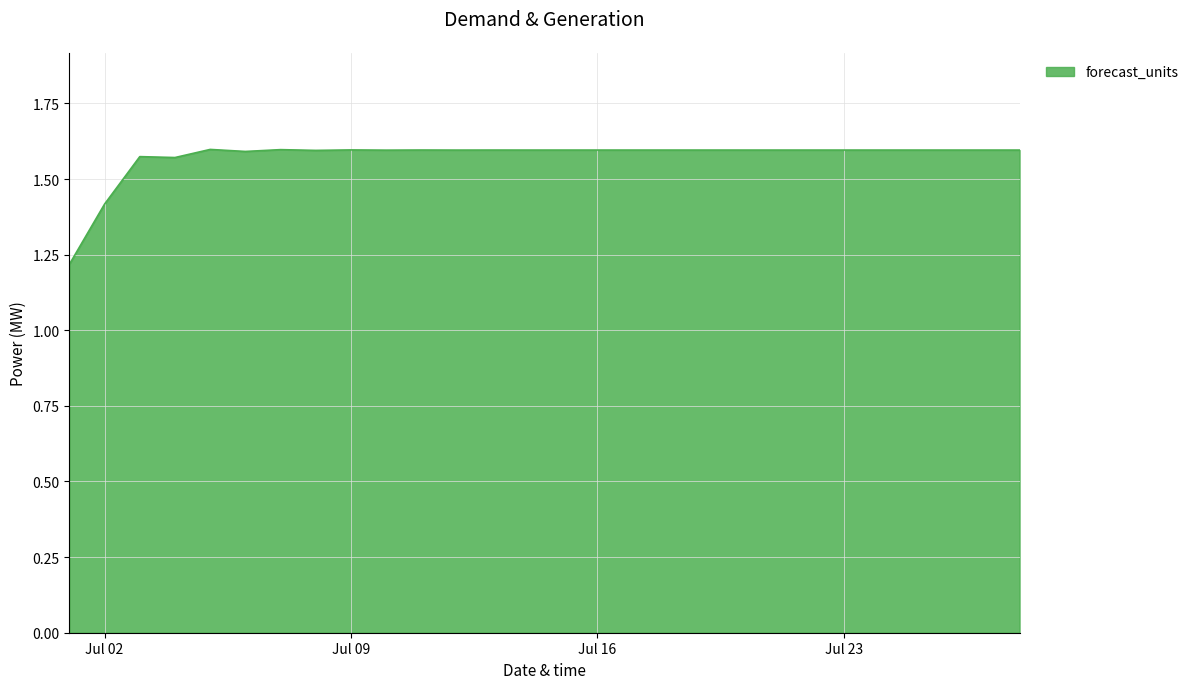

What is the smallest value displayed?

1.2